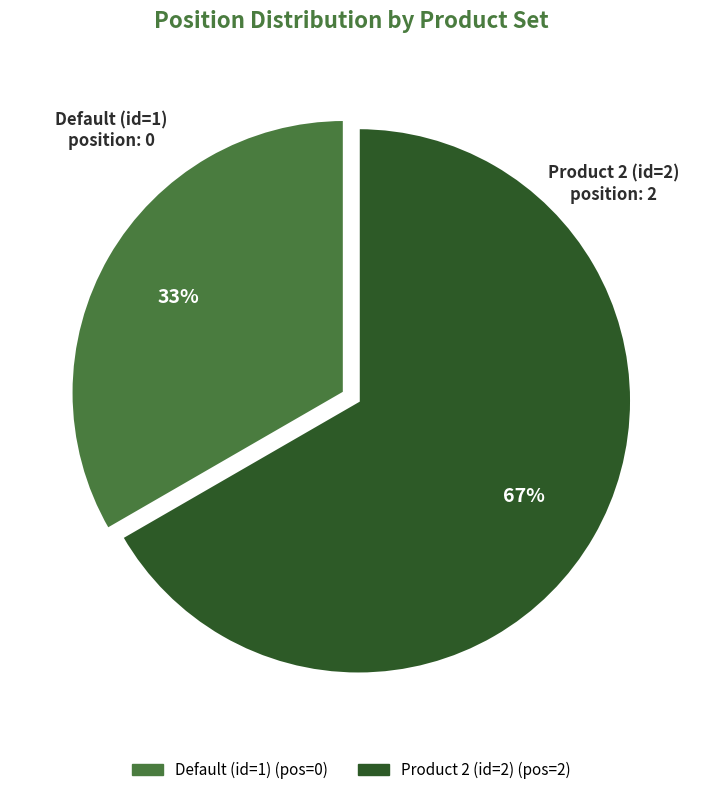

To the nearest percent, what is the average slice percentage?

50%